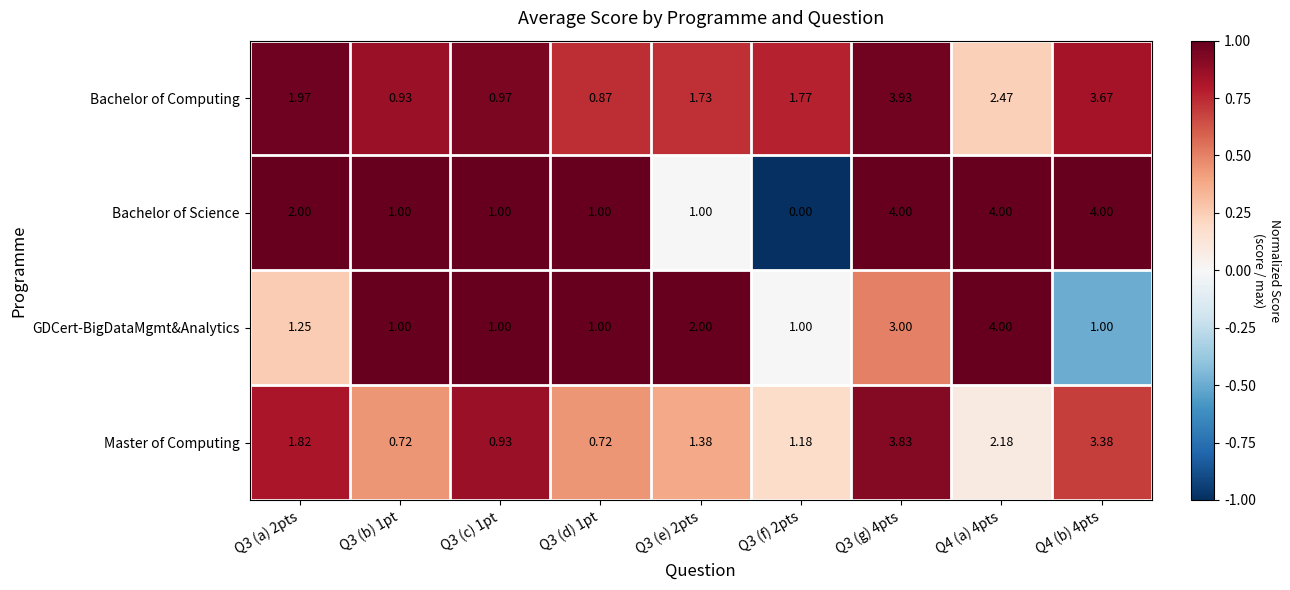

At Q3 (a) 2pts, list the series in order from largest to smallest.

Bachelor of Science, Bachelor of Computing, Master of Computing, GDCert-BigDataMgmt&Analytics